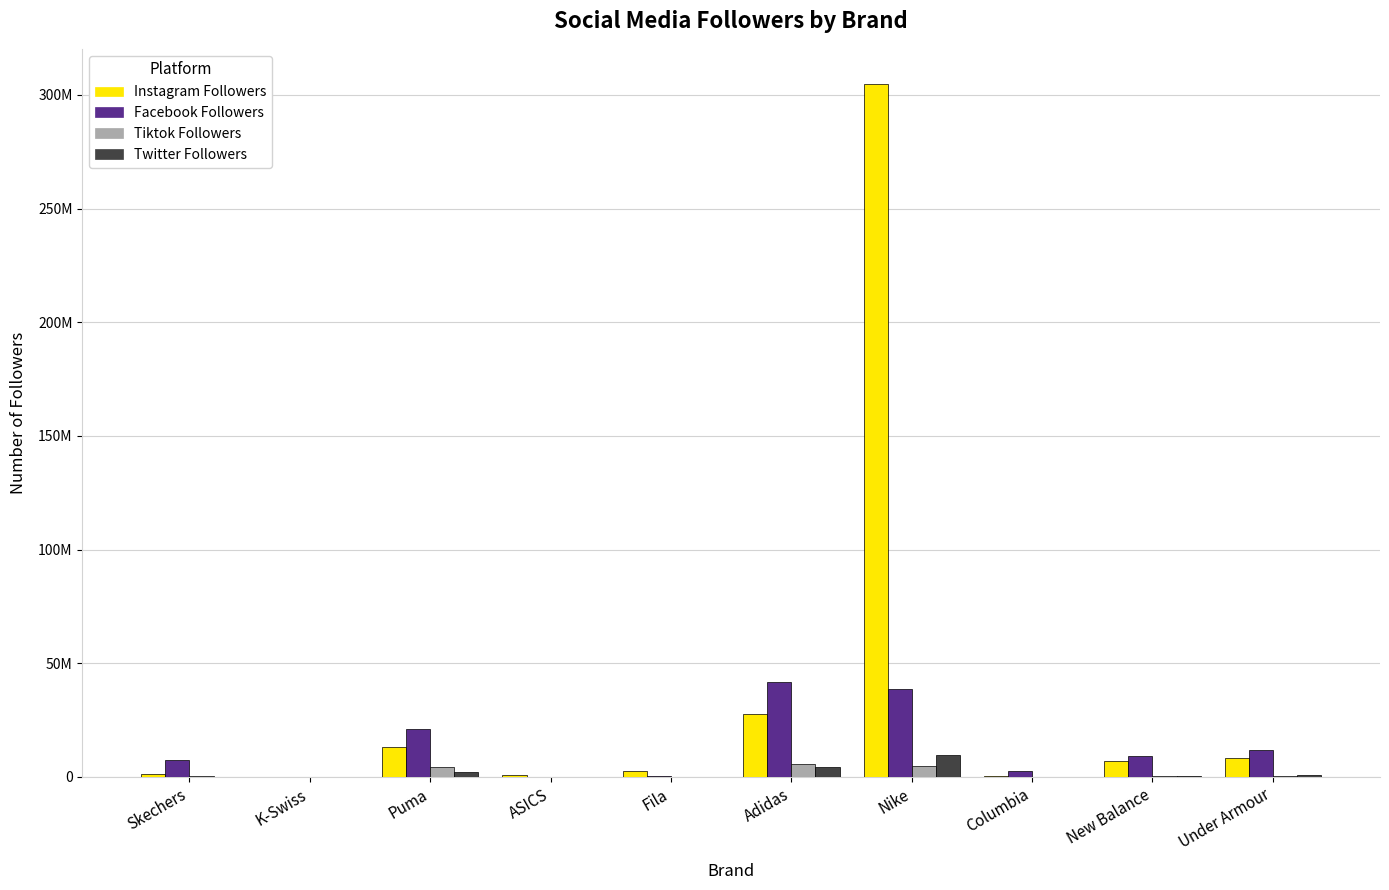

Are the bars grouped side by side (vs. stacked)?

Yes